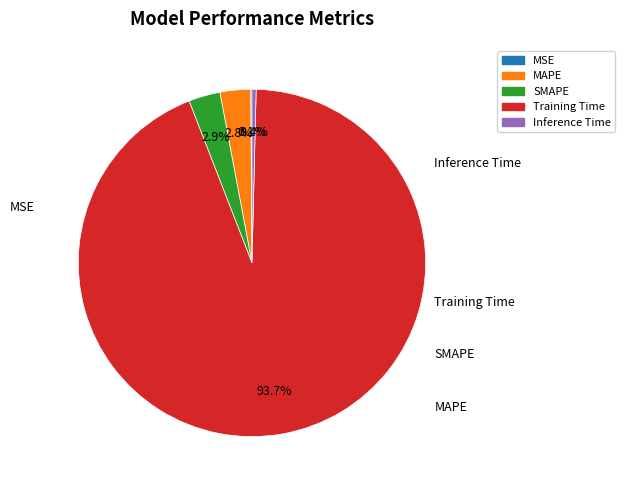

Which category has the smallest portion of the pie?

MSE